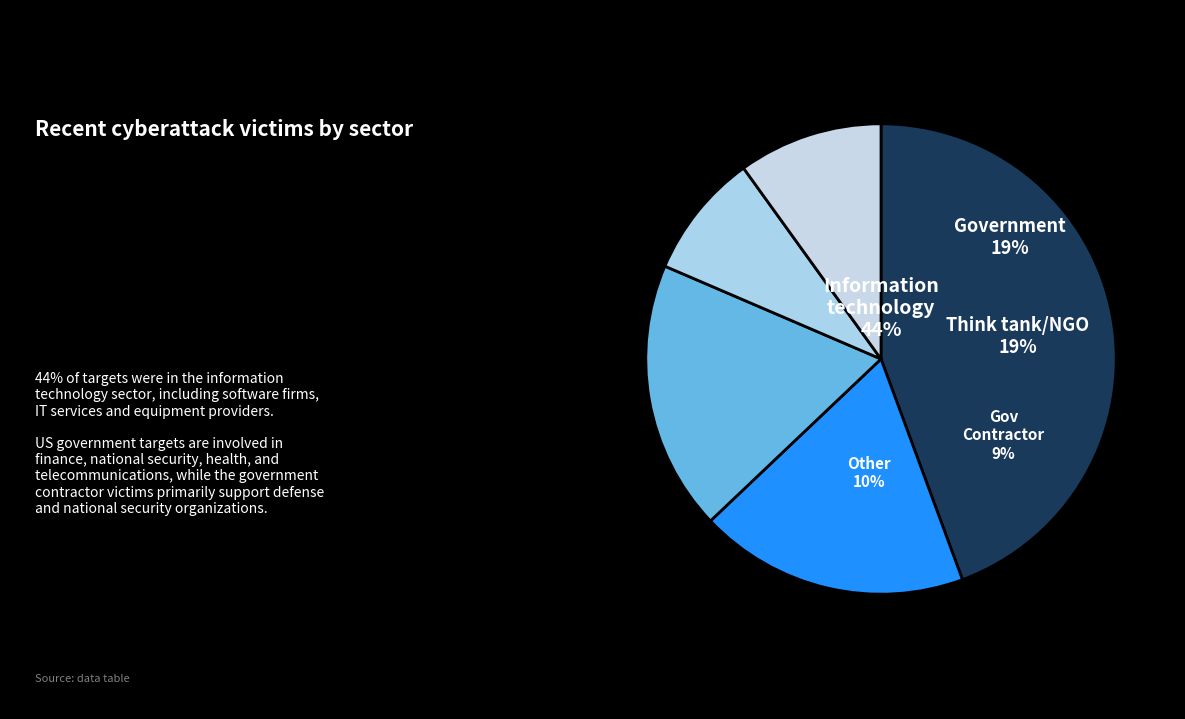

What is the change in value from 0 to 3?

-40